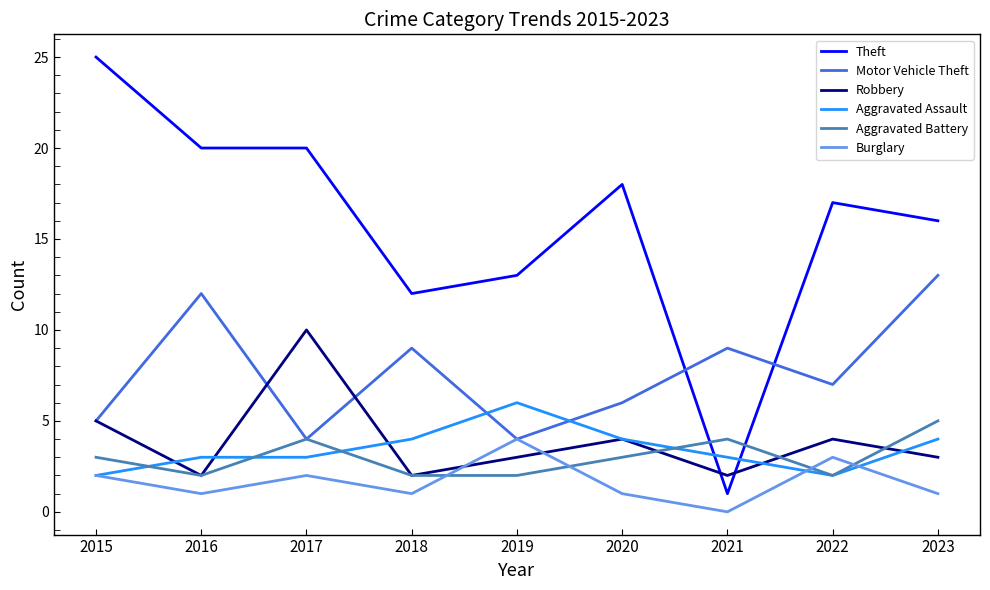

What are all the series names shown in the legend?

Theft, Motor Vehicle Theft, Robbery, Aggravated Assault, Aggravated Battery, Burglary